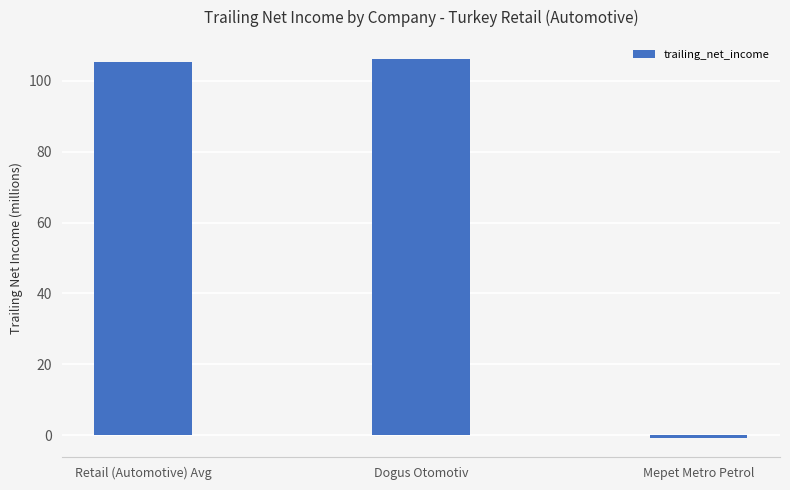

What is the sum of the values at Retail (Automotive) Avg and Dogus Otomotiv?

211.6